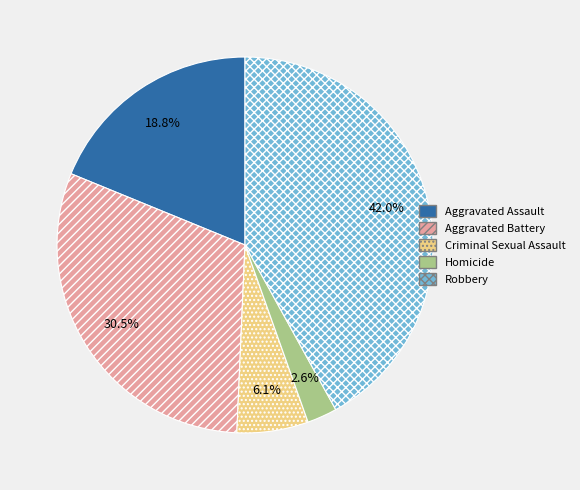

True or false: Homicide accounts for 3% of the total.

True